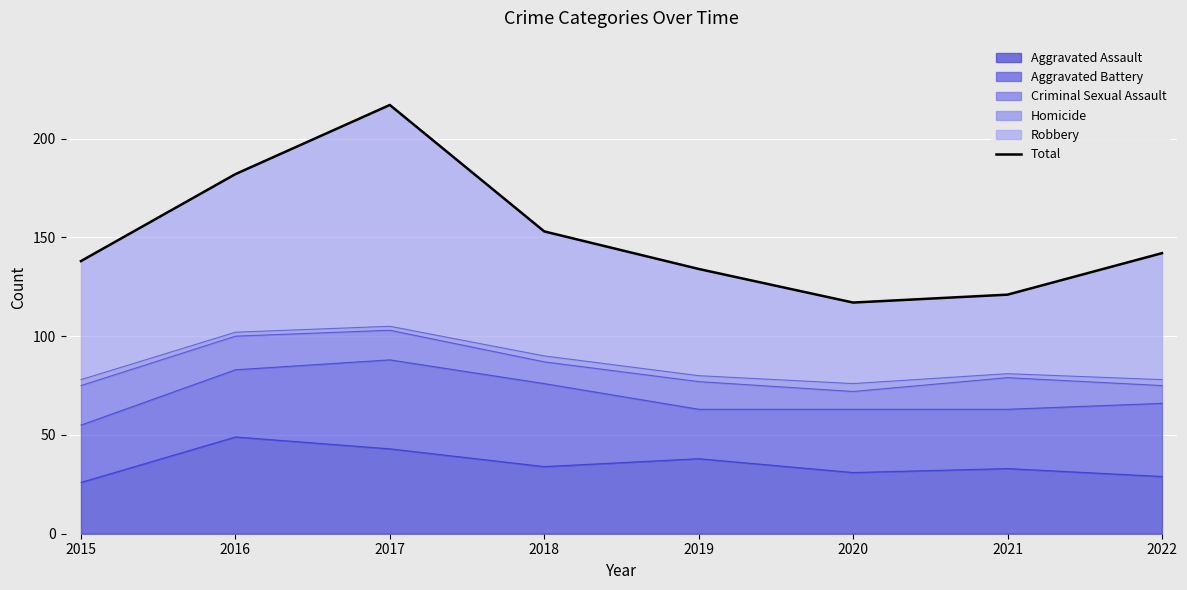

At which category does the chart reach its peak across all series?

2017